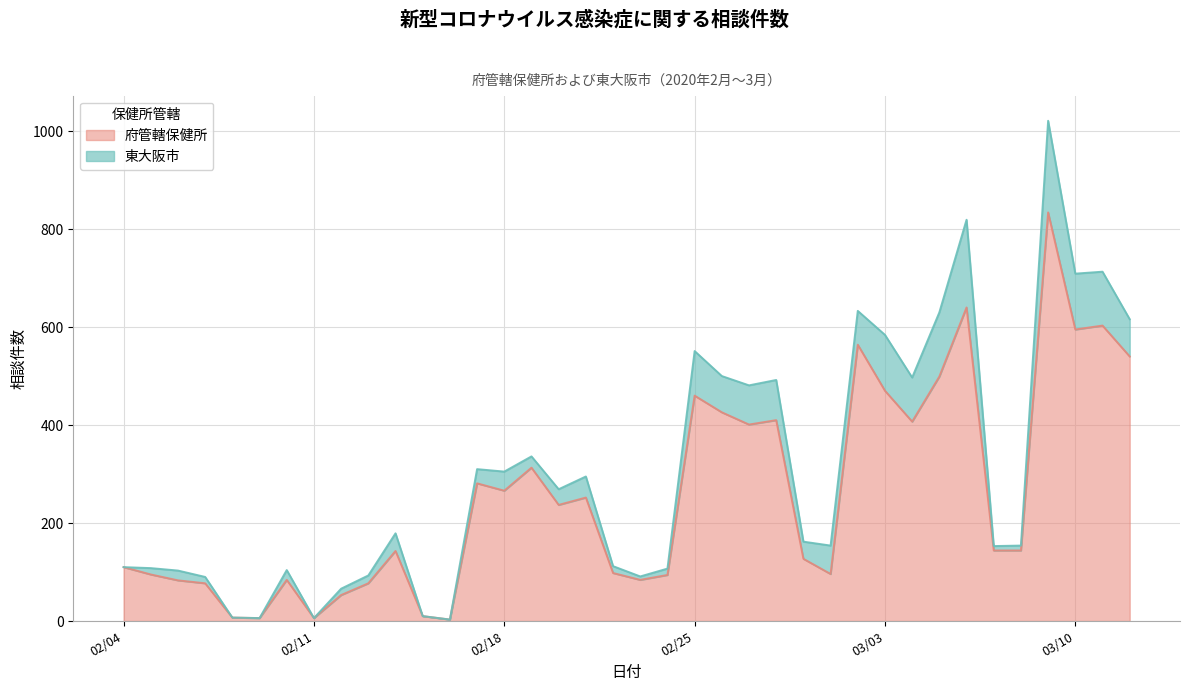

True or false: the data has more than 0 interior local peaks.

True